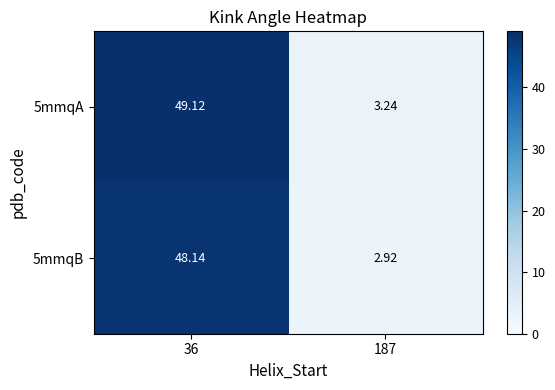

Rank the series by their average value, from lowest to highest.

5mmqB, 5mmqA